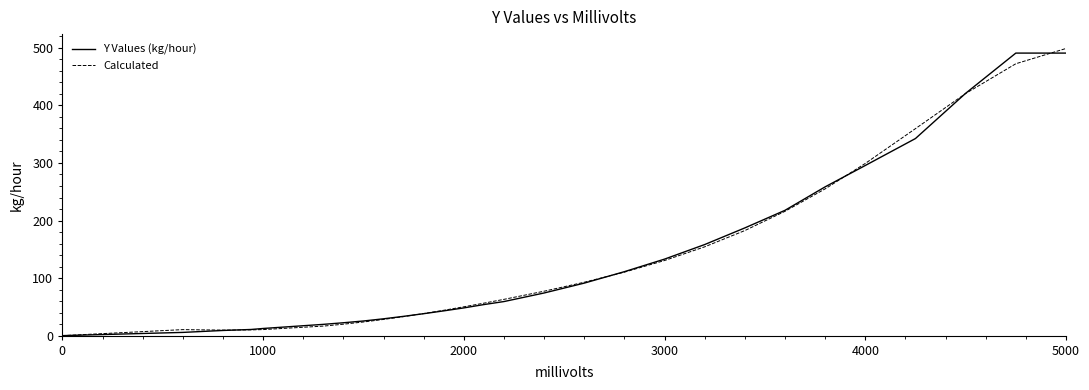

How many distinct data groups are displayed?

2